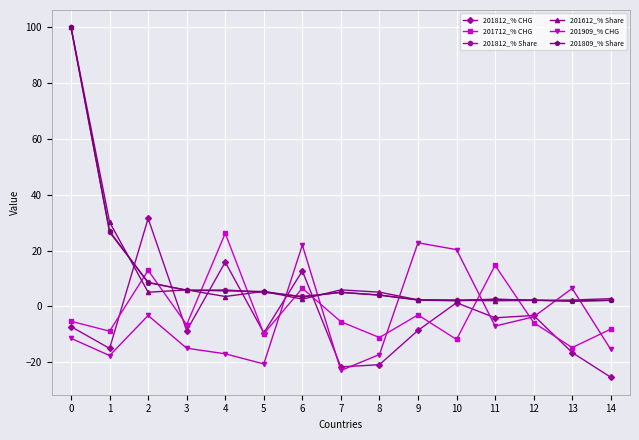

What is the difference between the highest and lowest values at 1?

47.8